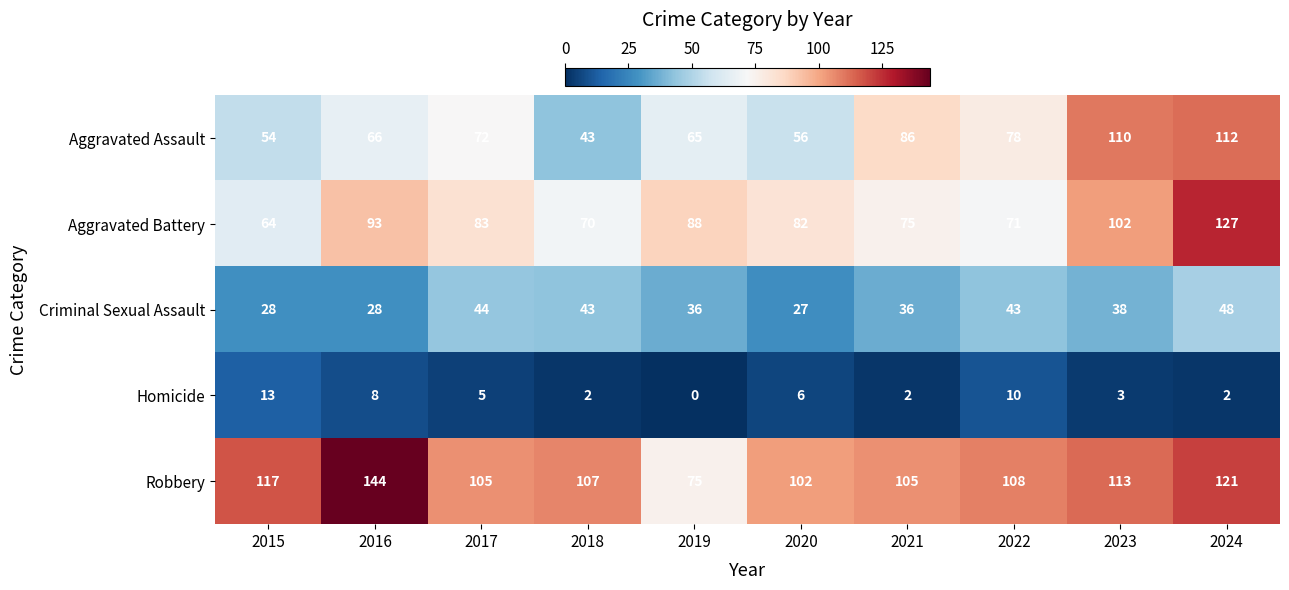

What is the spread (max minus min) of values at 2015?

104